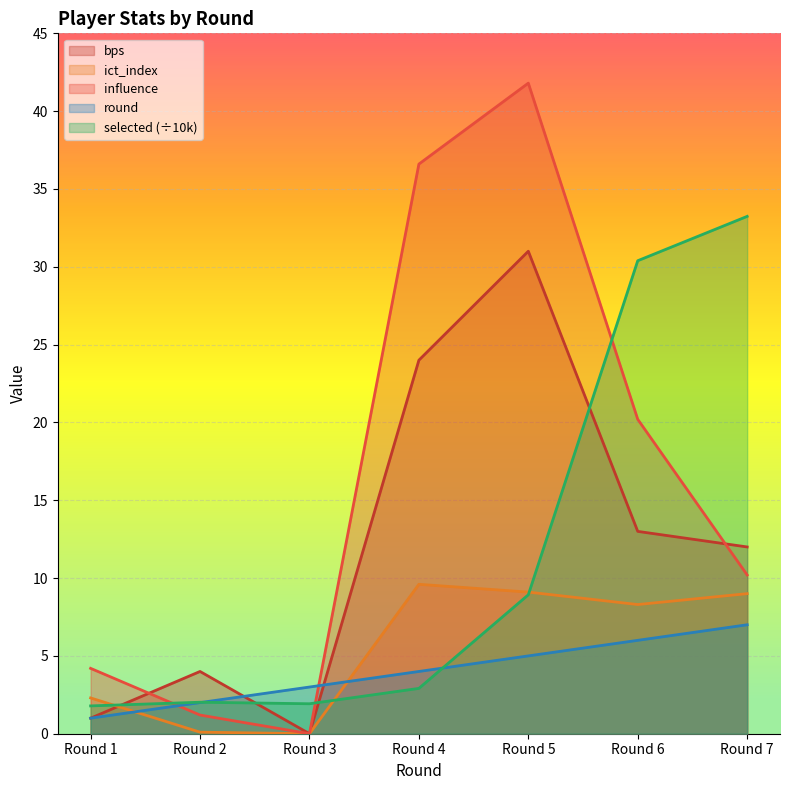

What is the value of the influence point at the 5th from the left?

41.8